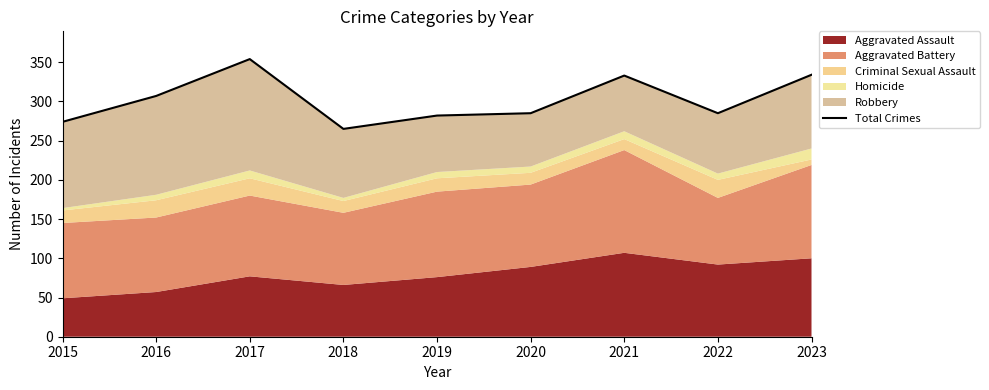

What is the value of the 6th point from the left?

285